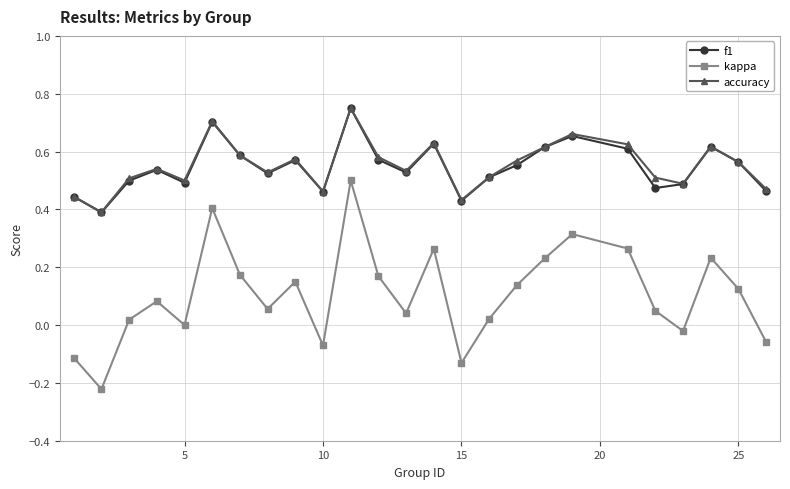

How many accuracy values are between 0 and 1?

25